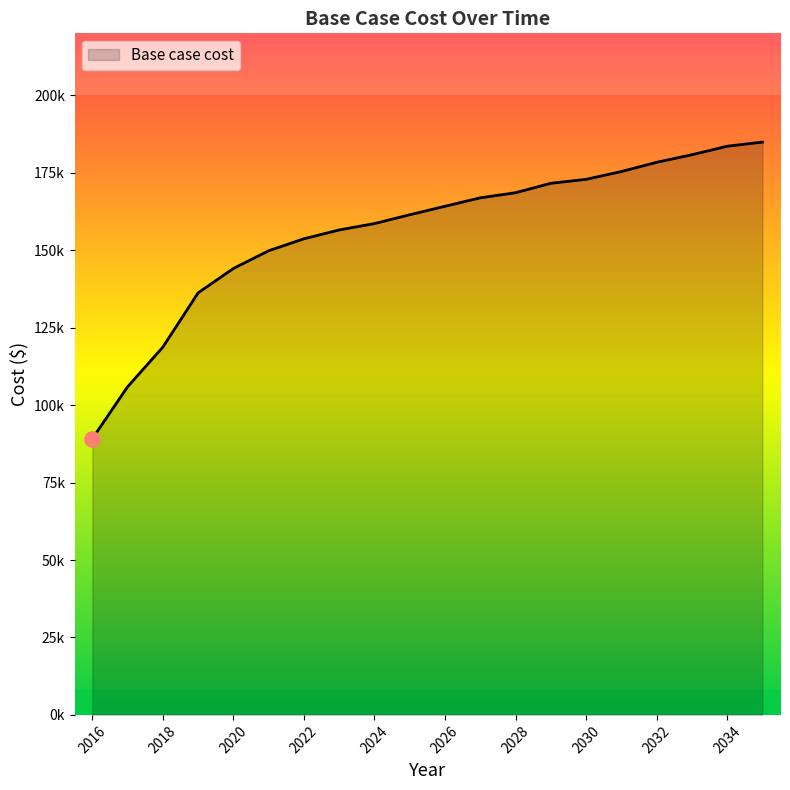

Is this an area chart (filled region under the line)?

Yes